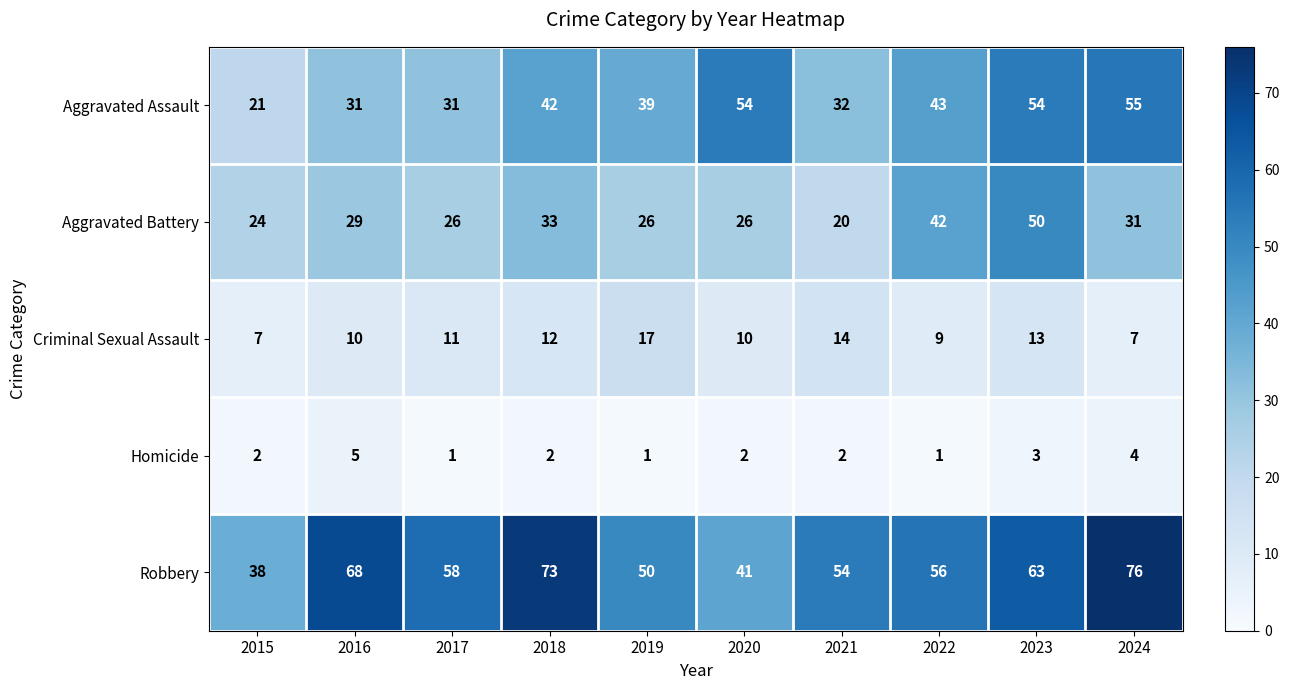

Rank the series at 2022 from highest to lowest value.

Robbery, Aggravated Assault, Aggravated Battery, Criminal Sexual Assault, Homicide